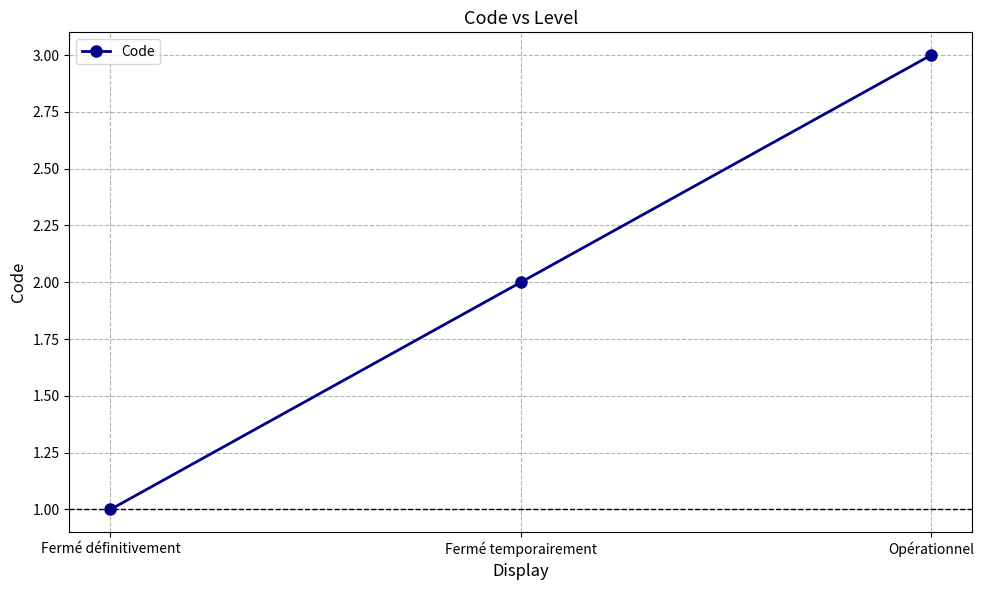

List the labels in order of value, largest first.

Opérationnel, Fermé temporairement, Fermé définitivement